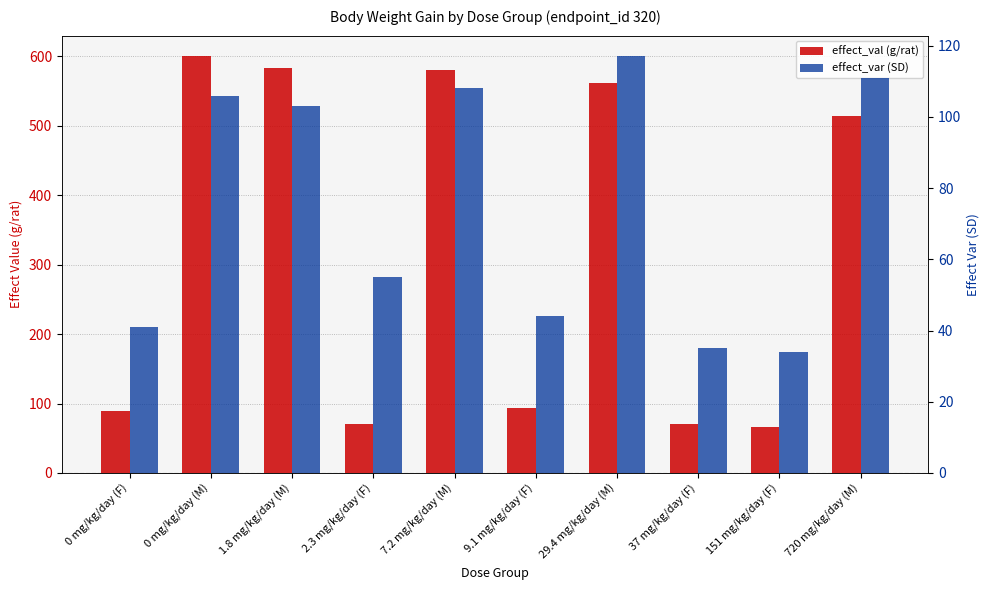

Which category has the highest value in the effect_var (SD) series?

29.4 mg/kg/day (M)